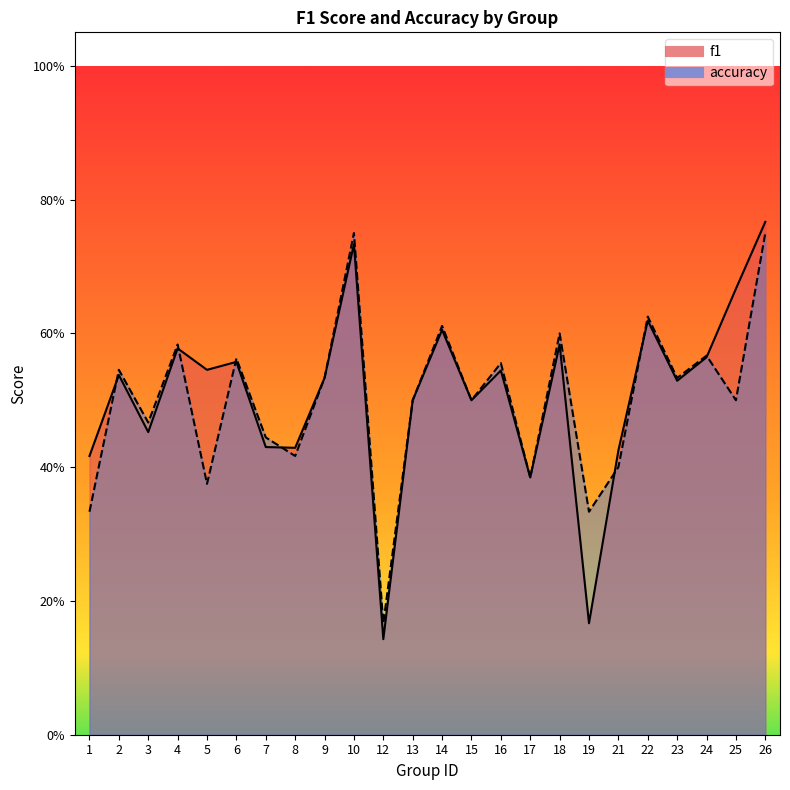

What is the difference between the maximum and second lowest values in the f1 series?

0.6